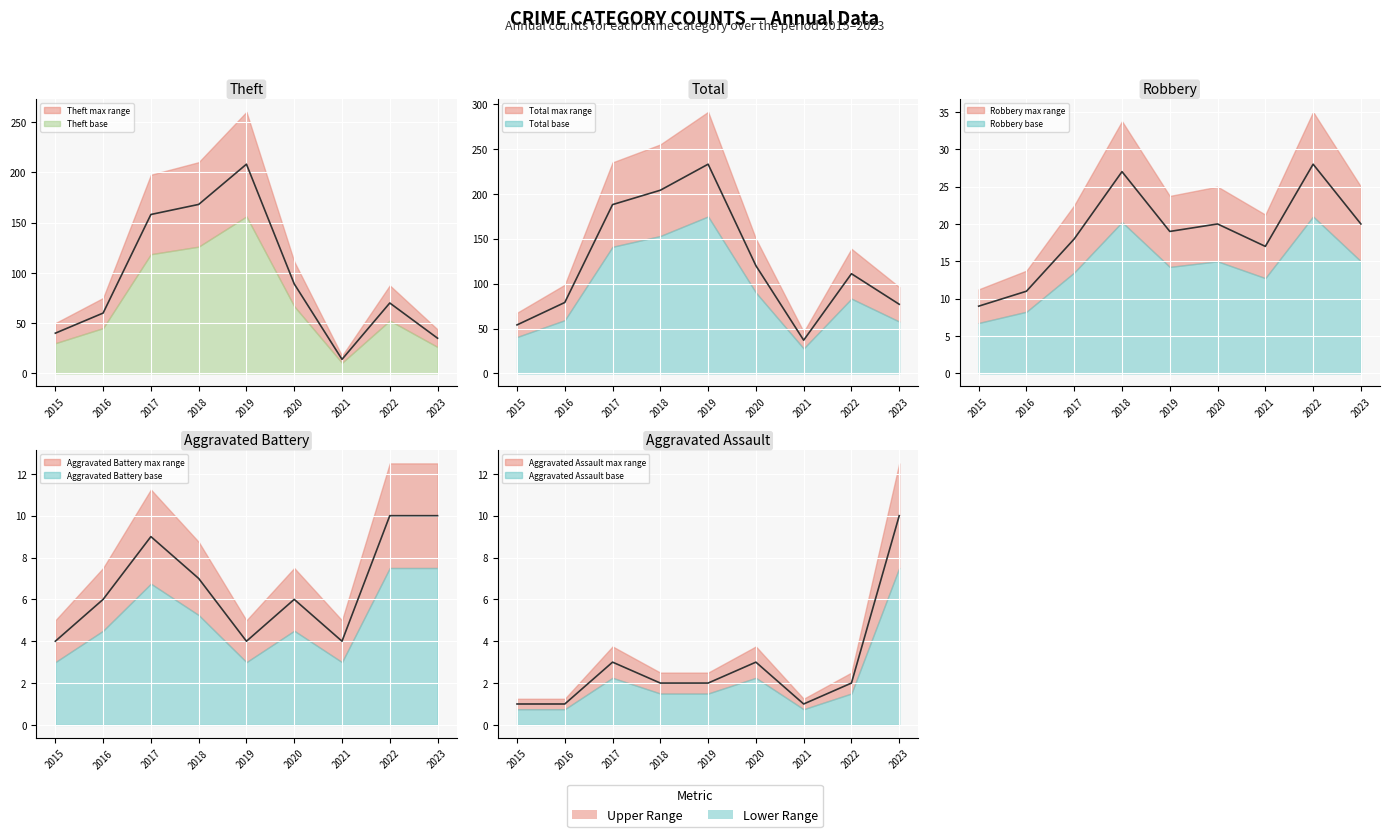

What is the difference between the maximum and minimum values in the Theft series?

194